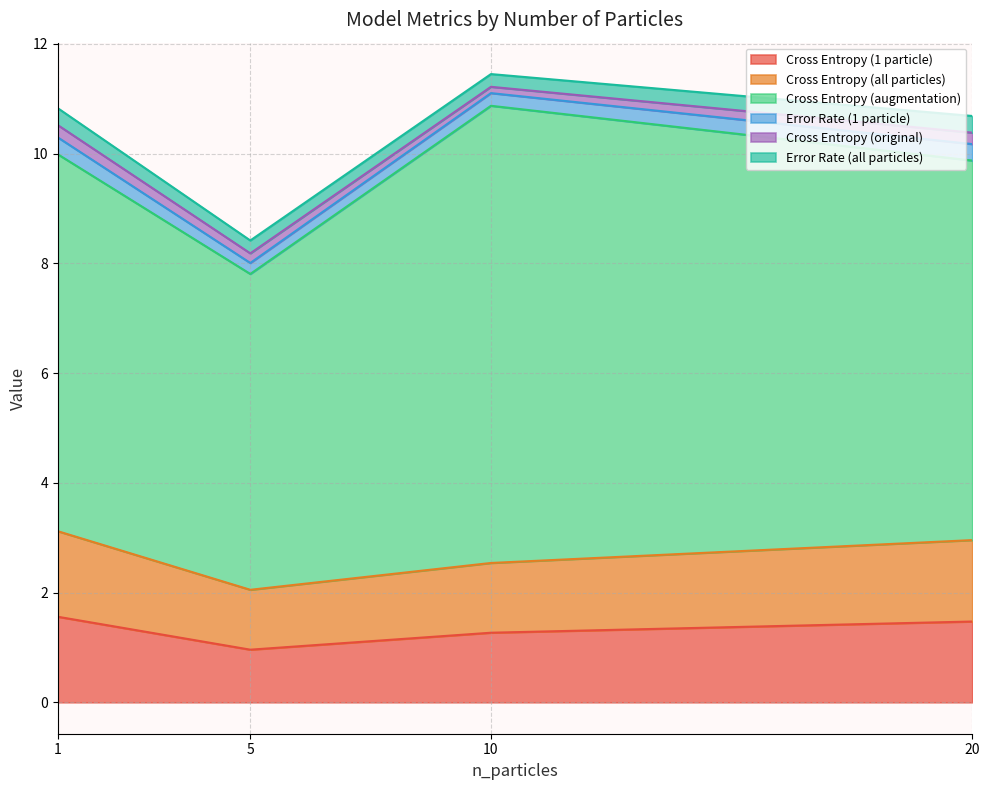

What are all the series names shown in the legend?

Cross Entropy (1 particle), Cross Entropy (all particles), Cross Entropy (augmentation), Error Rate (1 particle), Cross Entropy (original), Error Rate (all particles)